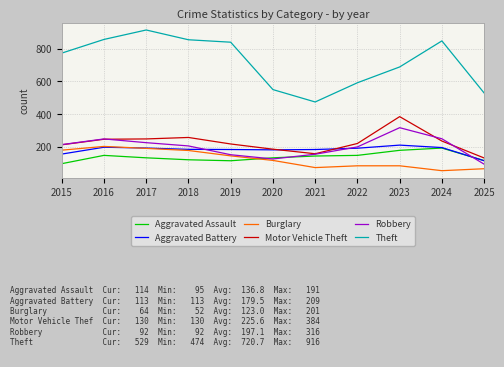

What is the difference between the maximum and minimum values in the Aggravated Battery series?

96